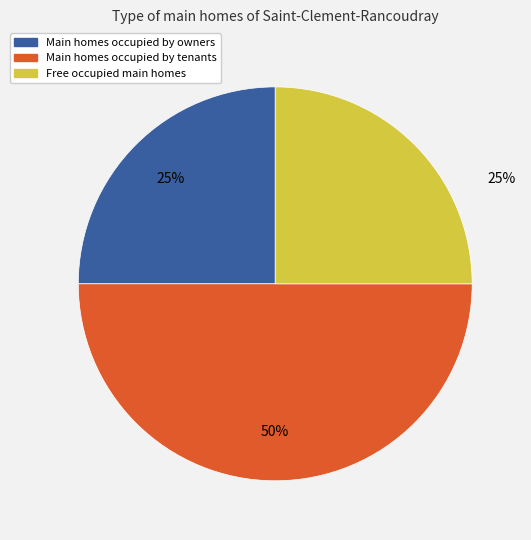

Is the sum of Main homes occupied by tenants and Free occupied main homes greater than half?

Yes